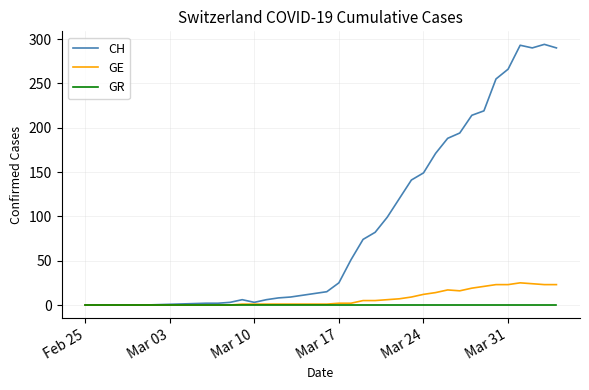

Rank the series by their maximum value, from lowest to highest.

GR, GE, CH